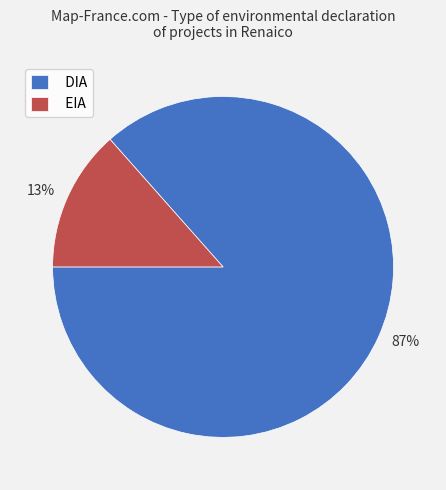

To the nearest percent, what percentage of the pie is EIA?

13%